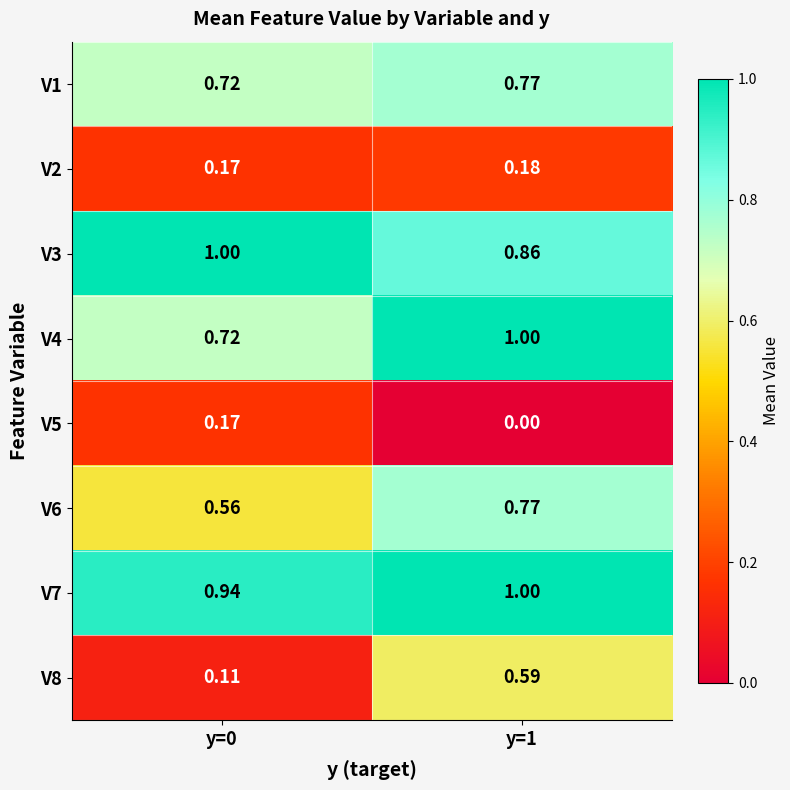

Is the value of V1 at y=1 greater than the value of V4 at y=1?

No